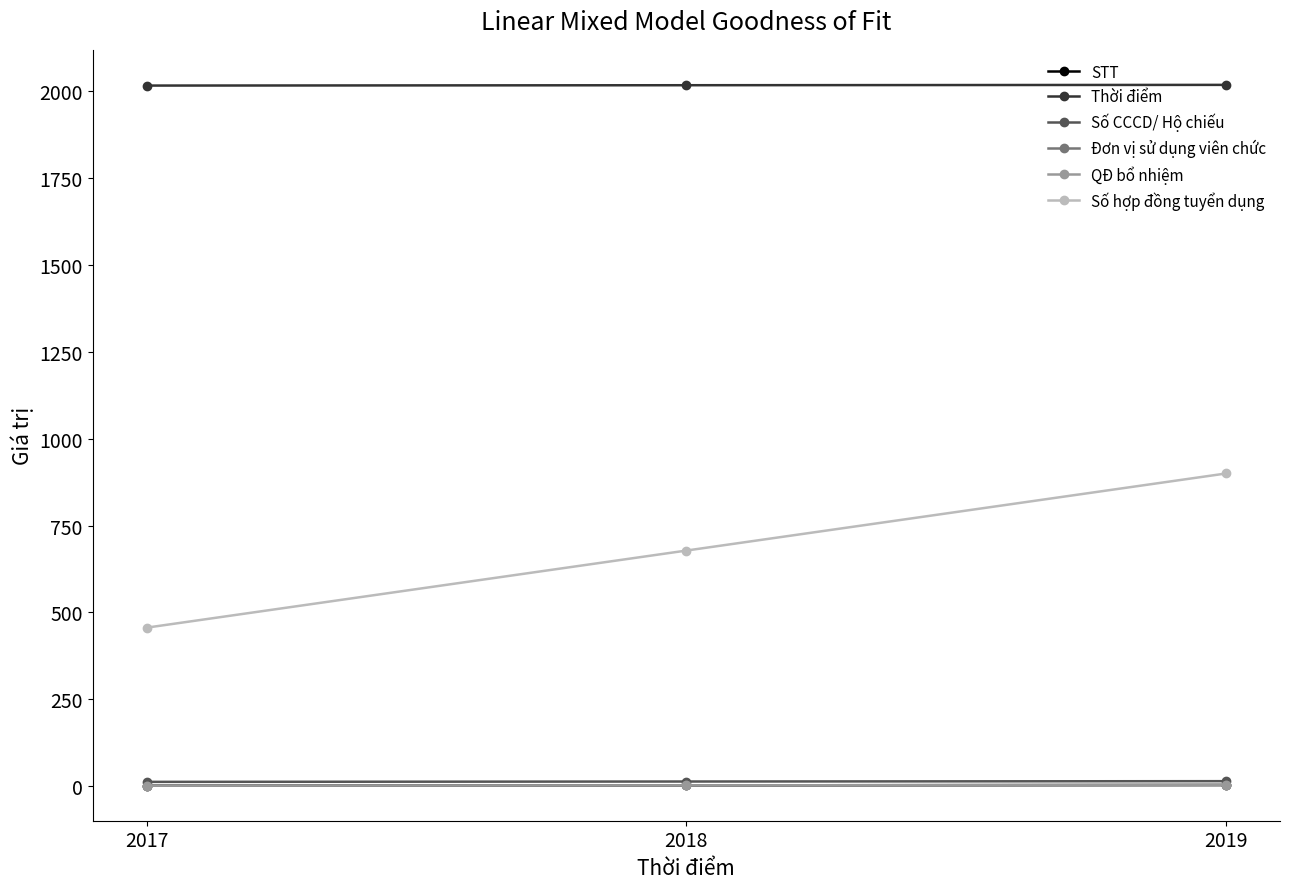

Is this an area chart (filled region under the line)?

No